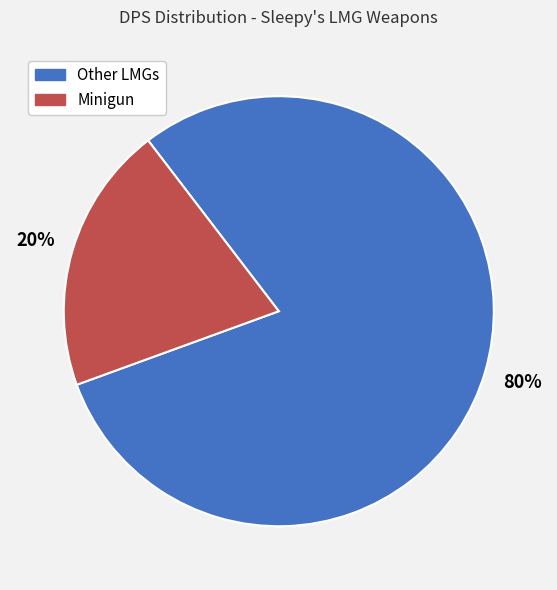

Is there a majority slice in this chart?

Yes